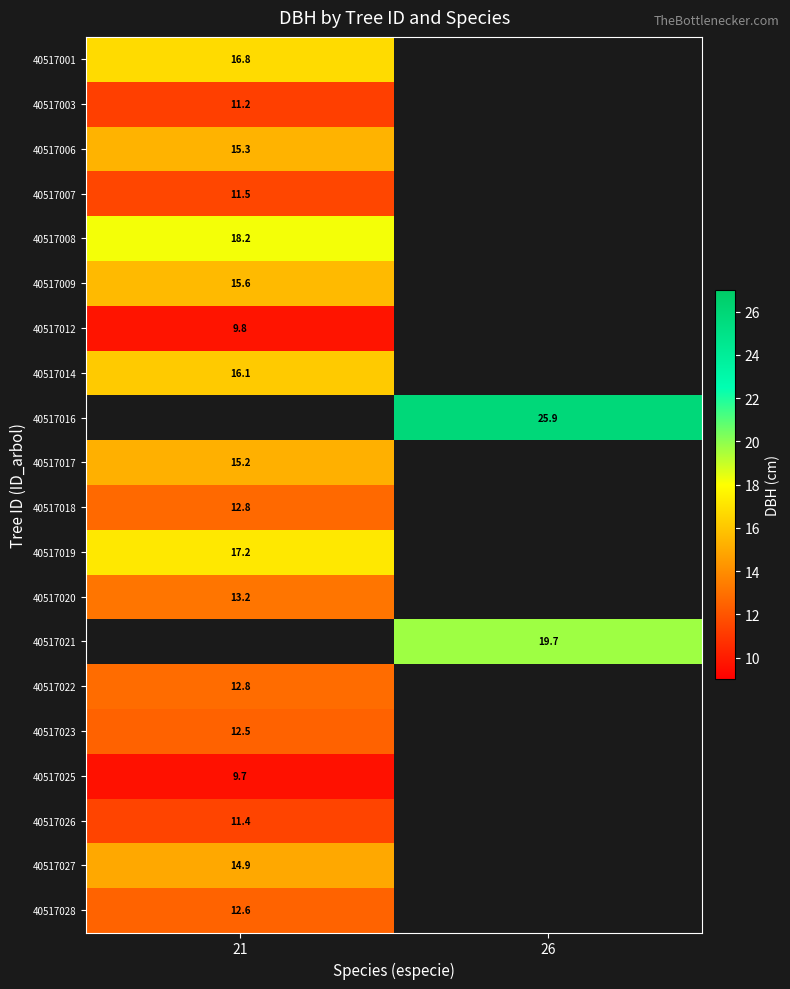

Is the value of 40517026 at 21 greater than the value of 40517028 at 21?

No